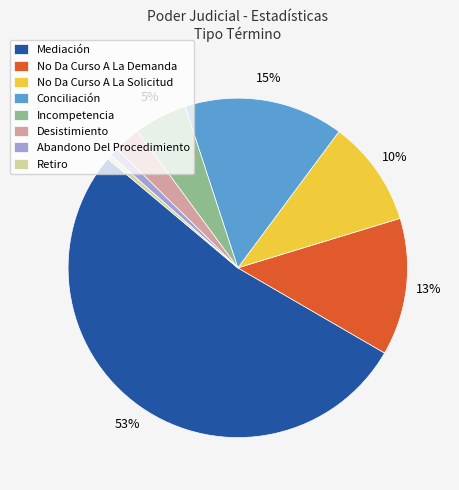

What is the ratio of the value at Conciliación to the value at Mediación?

0.3